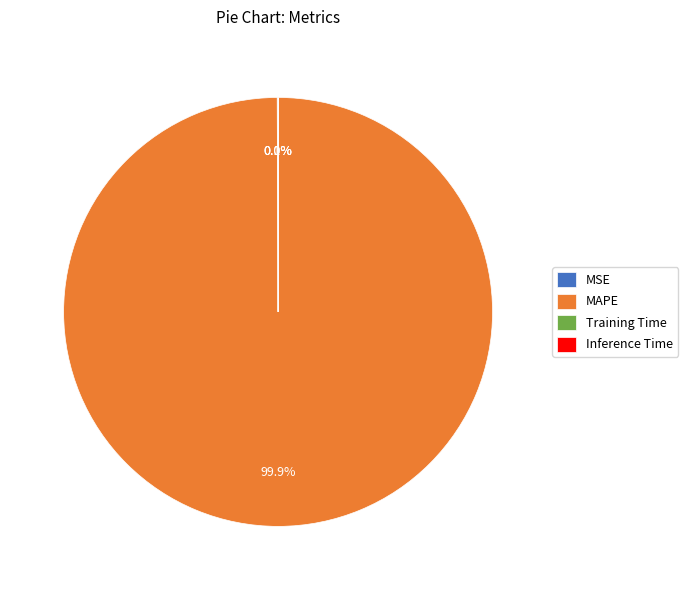

What percentage is NOT represented by MAPE?

0.1%